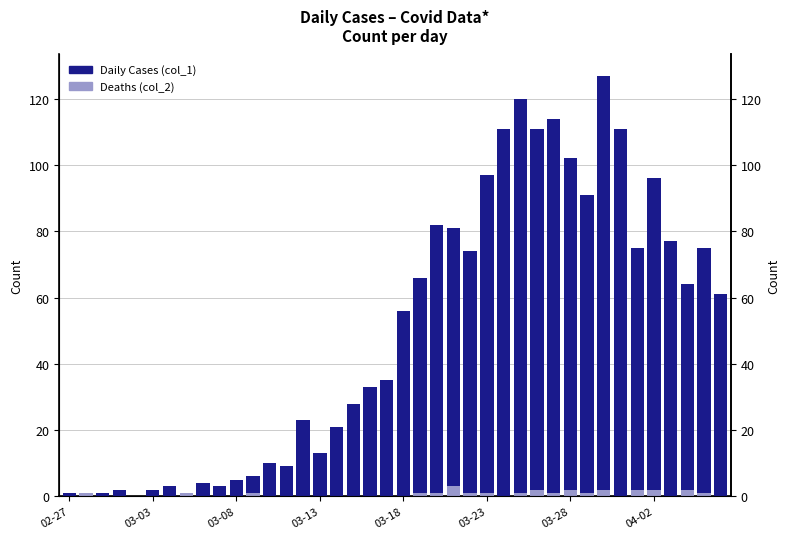

Reading left to right, list all the values displayed in this chart.

Daily Cases (col_1): 1	0	1	2	0	2	3	1	4	3	5	6	10	9	23	13	21	28	33	35	56	66	82	81	74	97	111	120	111	114	102	91	127	111	75	96	77	64	75	61
Deaths (col_2): 0	1	0	0	0	0	0	1	0	0	0	1	0	0	0	0	0	0	0	0	0	1	1	3	1	1	0	1	2	1	2	1	2	0	2	2	0	2	1	0